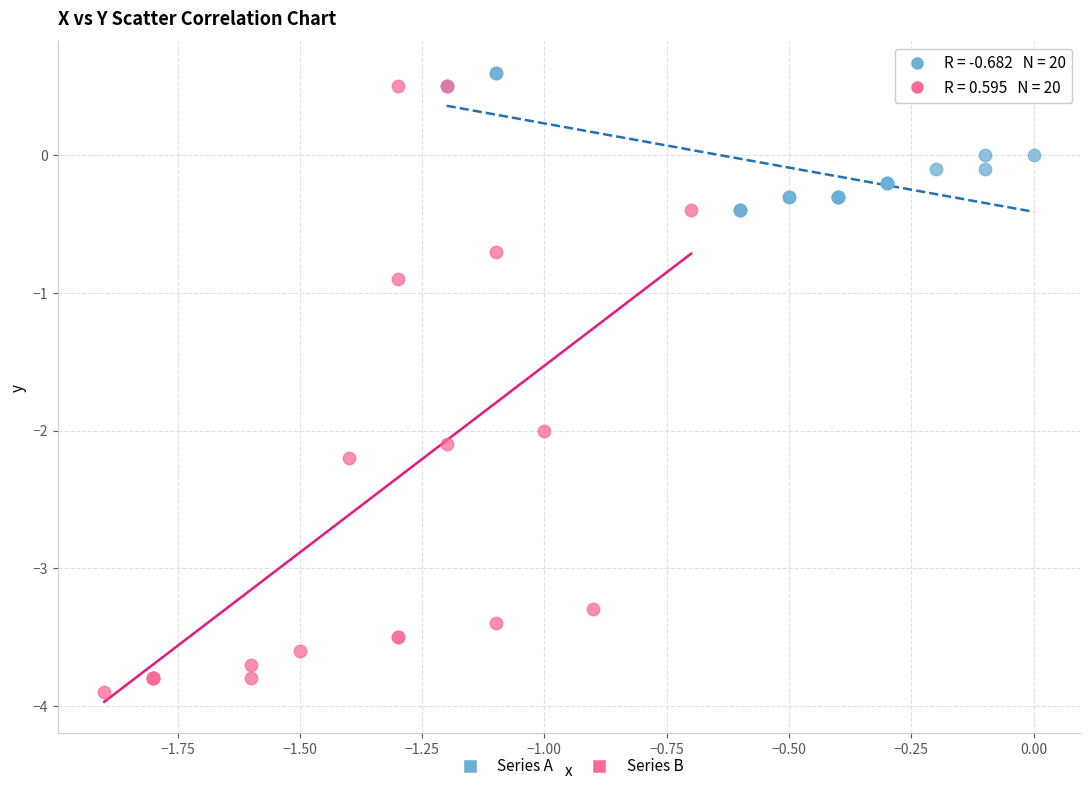

What are all the series names shown in the legend?

Series A, Series B